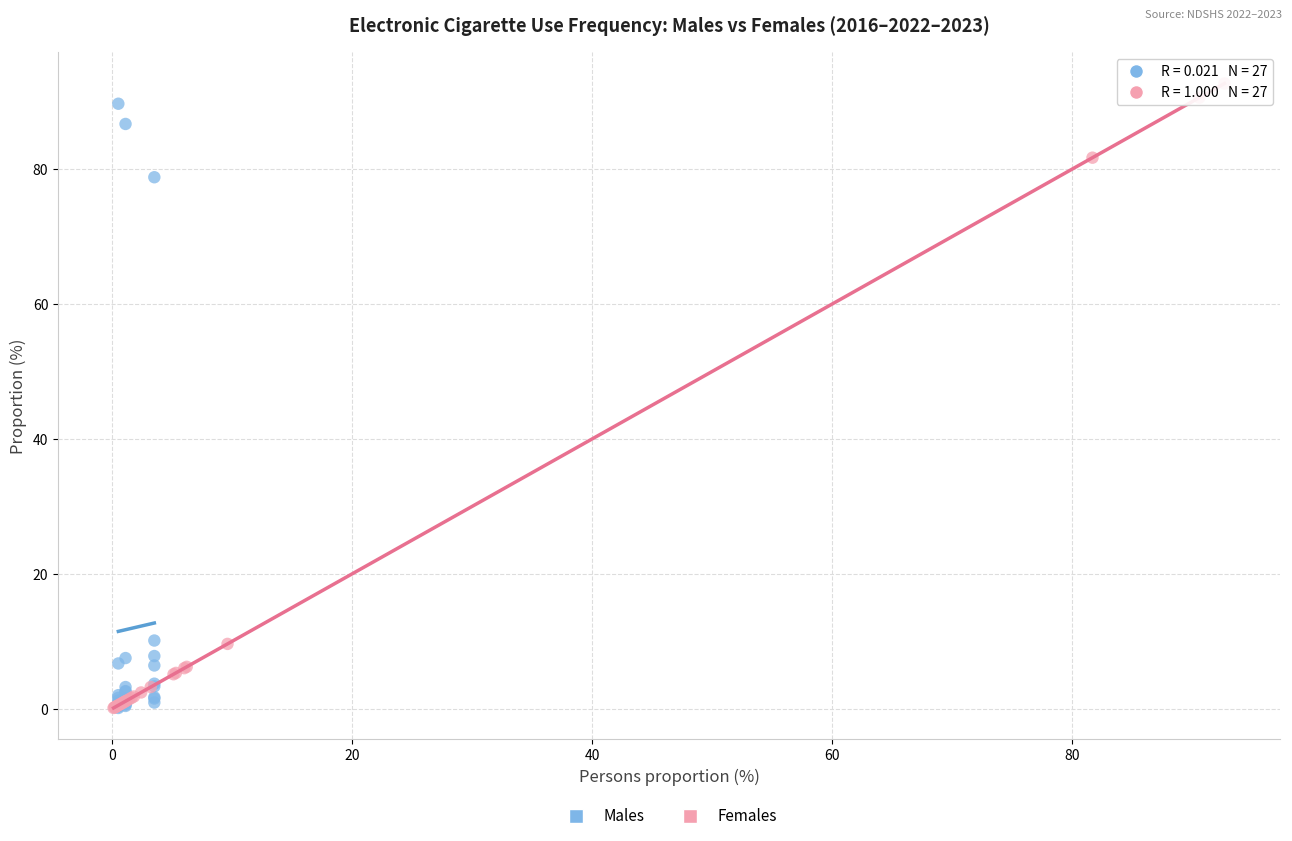

What are all the series names shown in the legend?

Males, Females